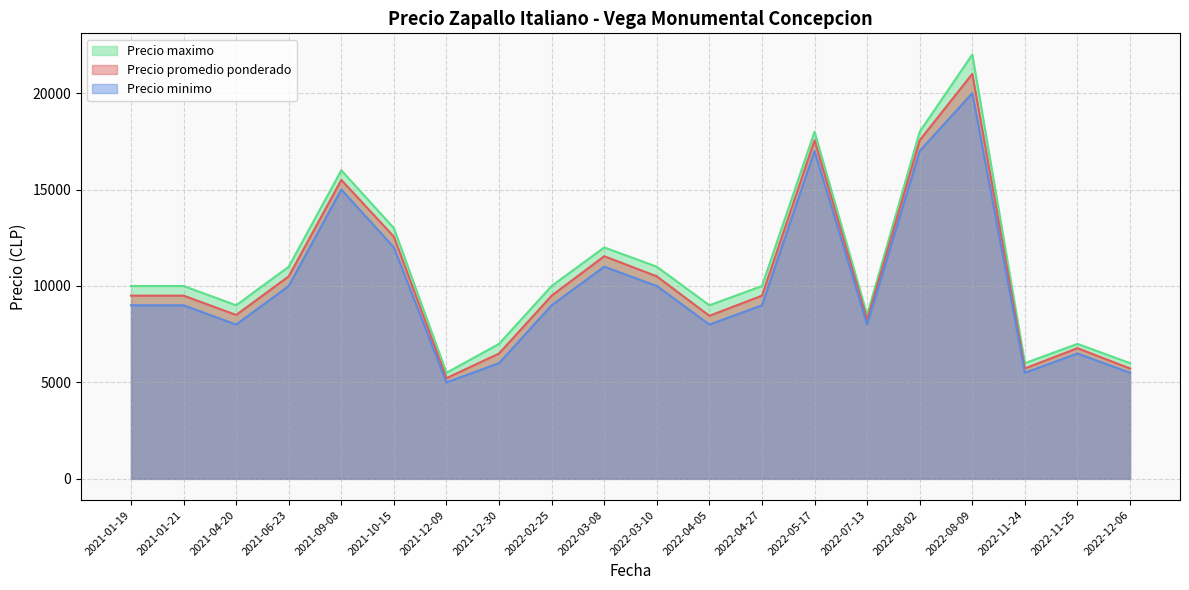

Rank the series by their average value, from lowest to highest.

Precio minimo, Precio promedio ponderado, Precio maximo